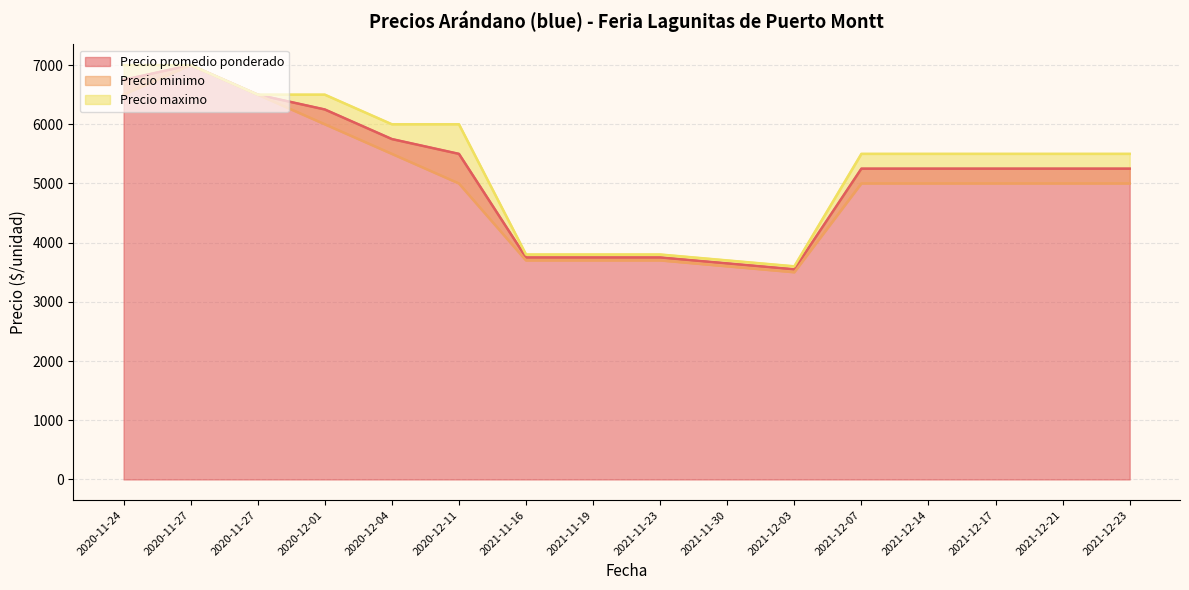

True or false: Precio minimo and Precio maximo intersect in this chart.

False